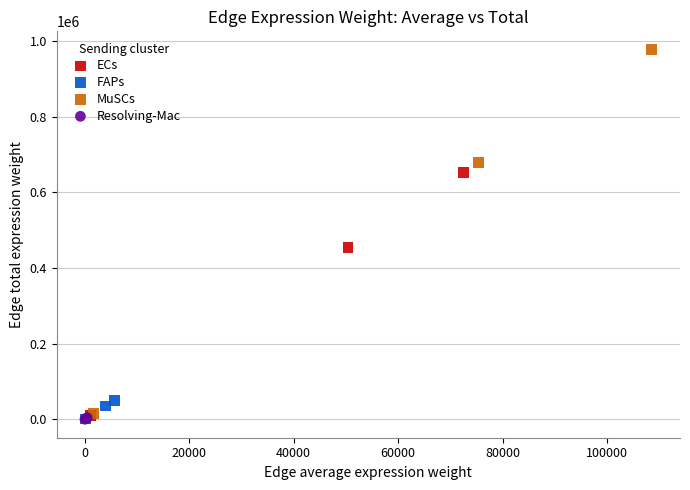

Which series has the widest spread of Y values?

MuSCs